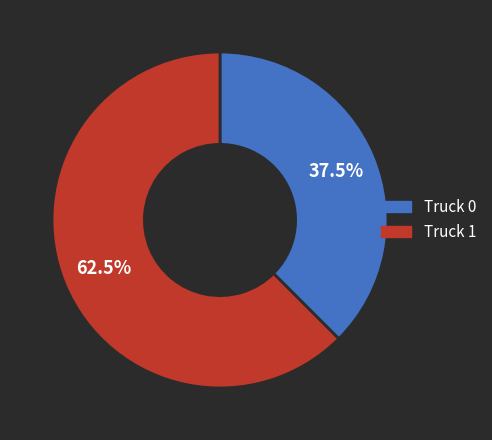

Between Truck 0 and Truck 1, which is larger?

Truck 1